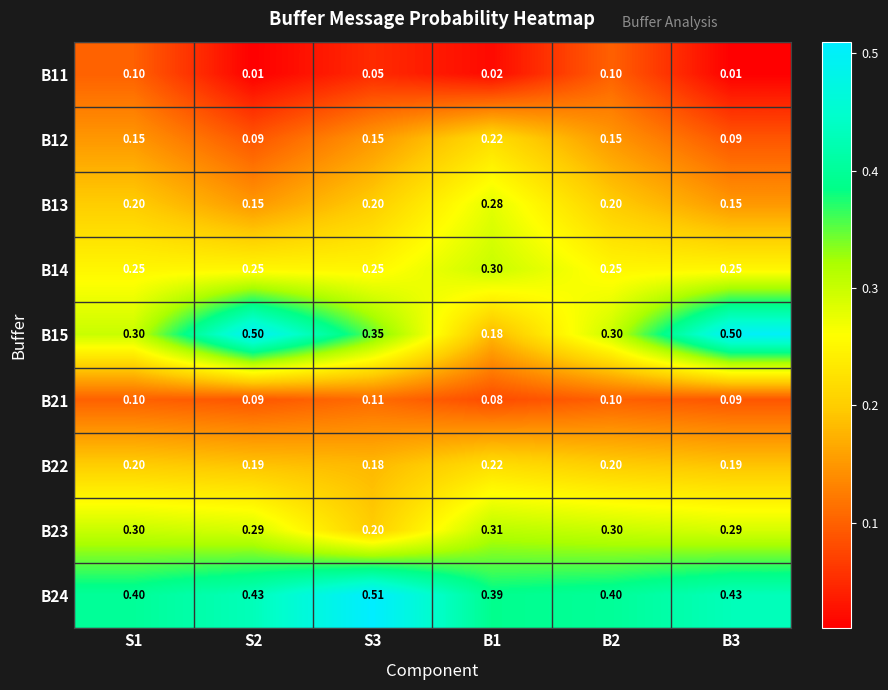

Is the value of B13 at B2 greater than the value of B22 at S2?

Yes